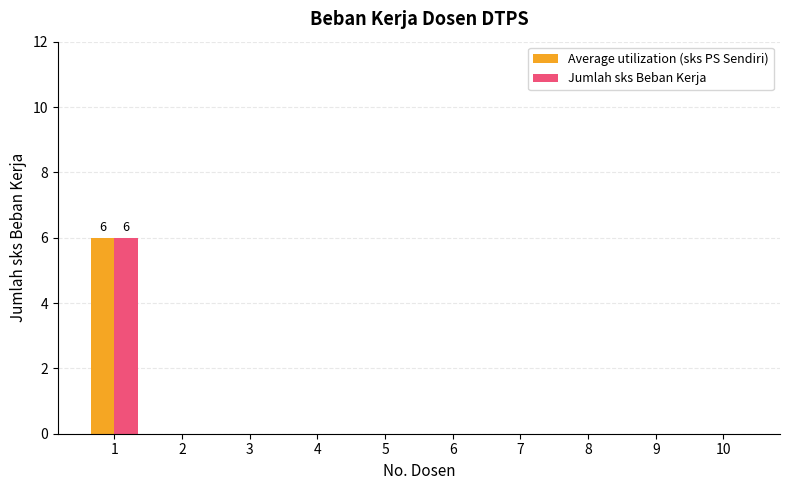

The Jumlah sks Beban Kerja series shows 0 at 5. True or false?

True